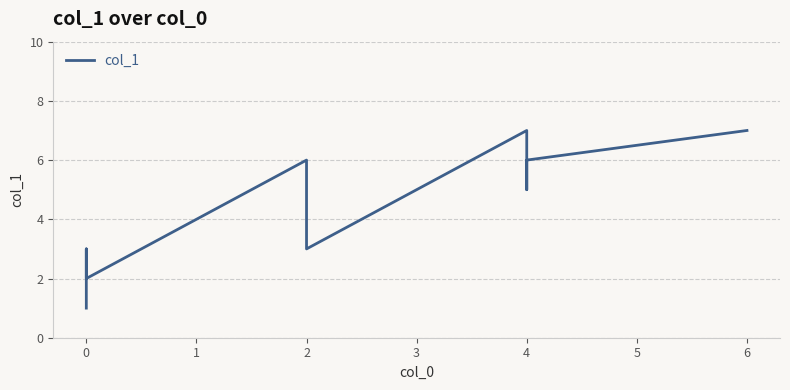

Approximately how many times larger is the value at 2 compared to 2?

0.5